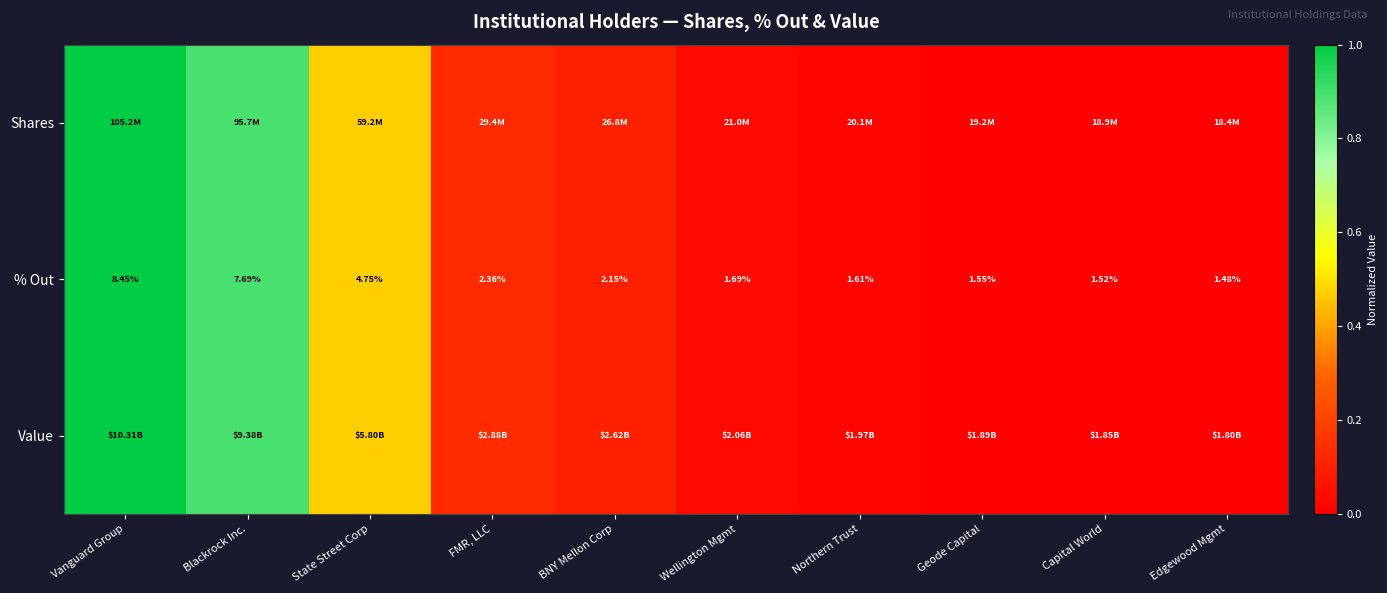

At which category is the sum across all series the highest?

Vanguard Group